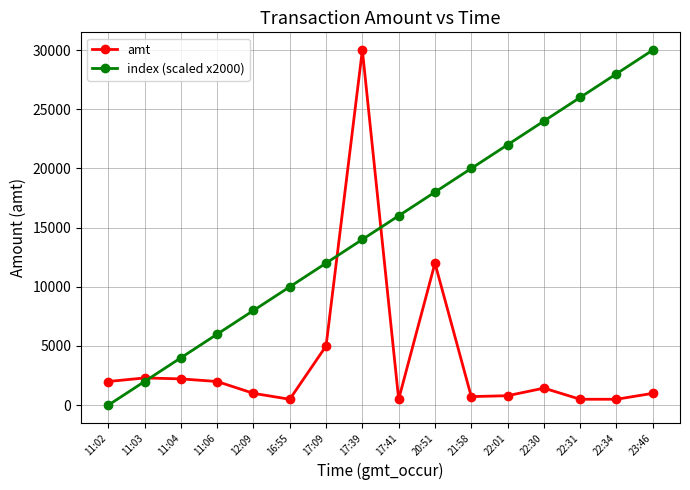

Which series changed the most between 21:58 and 22:30?

index (scaled x2000)